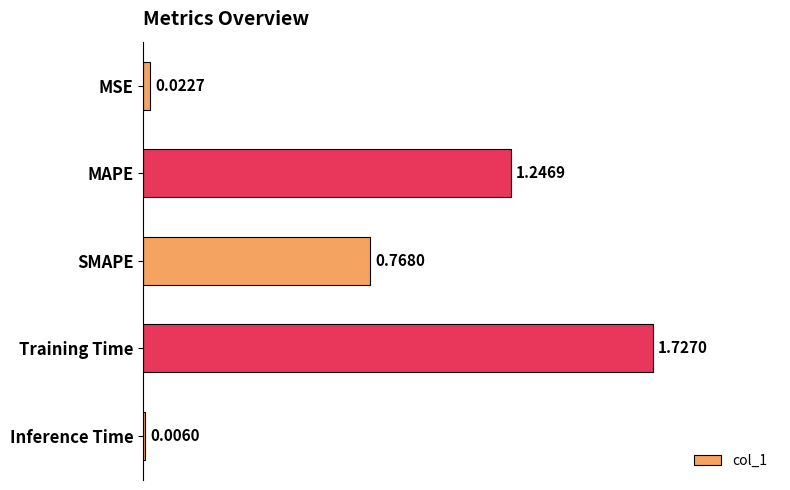

Between Training Time and Inference Time, which is larger?

Training Time